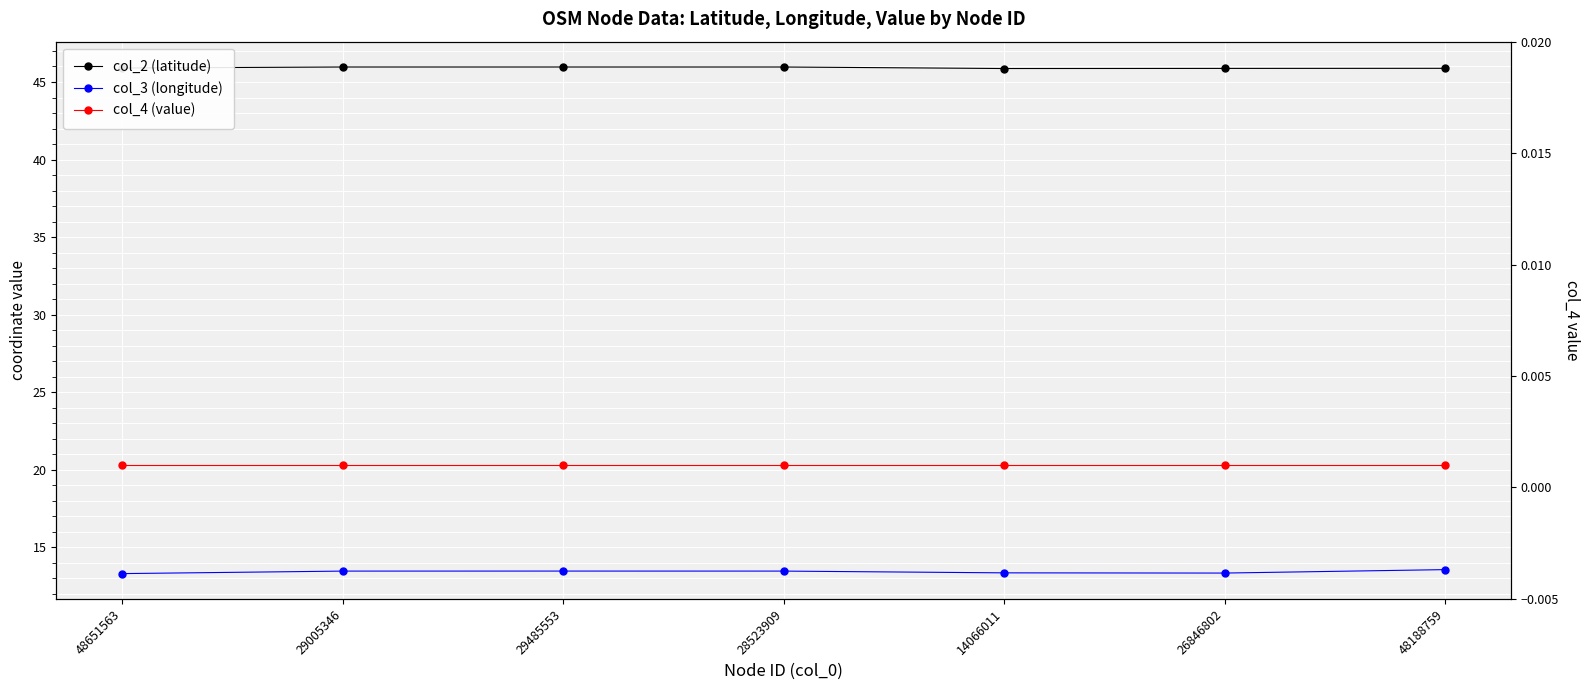

Reading left to right, transcribe all the data shown in this chart.

col_2 (latitude): 45.9	46.0	46.0	46.0	45.9	45.9	45.9
col_3 (longitude): 13.3	13.5	13.5	13.5	13.4	13.3	13.6
col_4 (value): 0.0	0.0	0.0	0.0	0.0	0.0	0.0